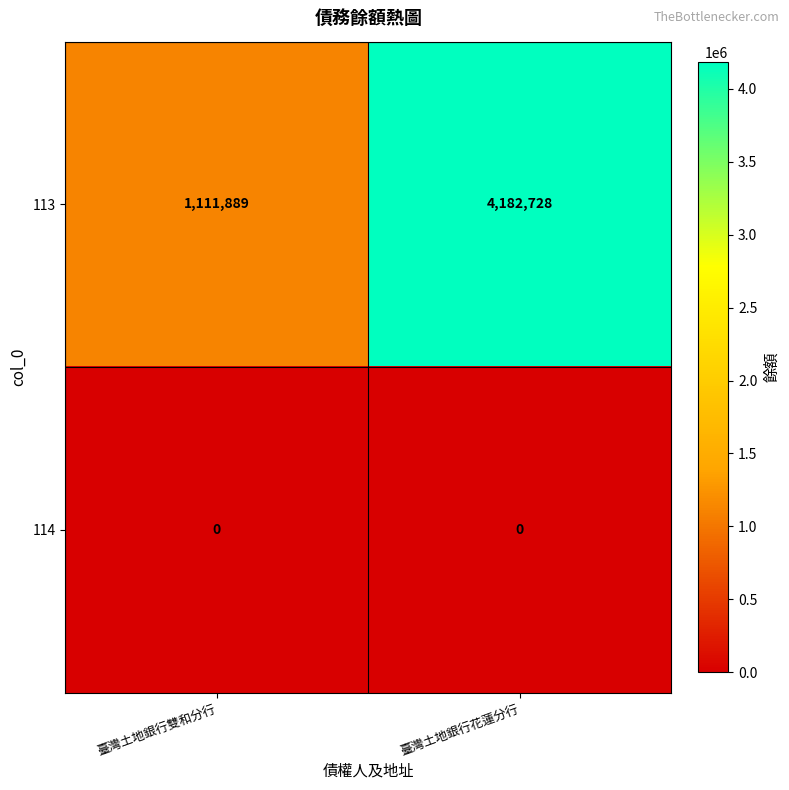

Reading left to right, what are all the values shown in this chart?

113: 臺灣土地銀行雙和分行=1111889	臺灣土地銀行花蓮分行=4182728
114: 臺灣土地銀行雙和分行=0	臺灣土地銀行花蓮分行=0